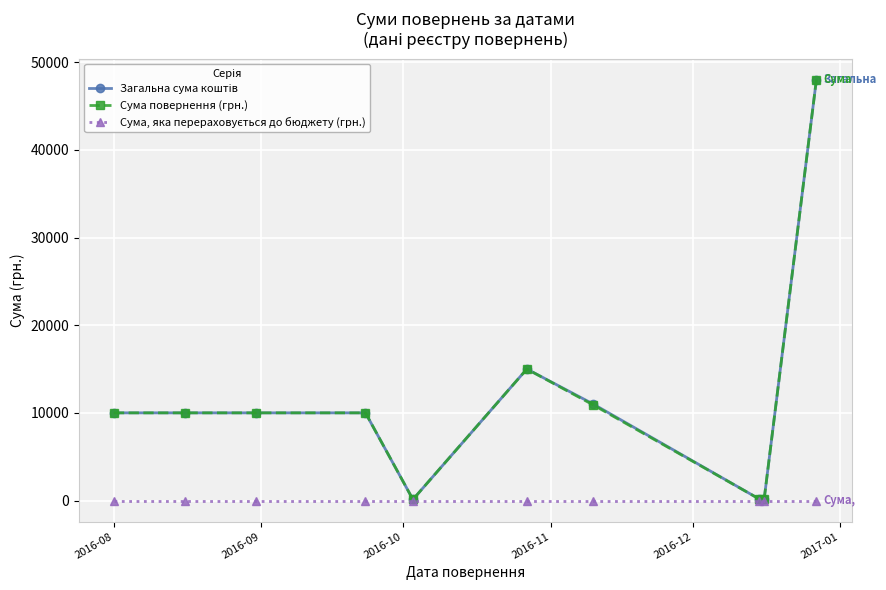

At how many categories does at least one series exceed 4520?

7